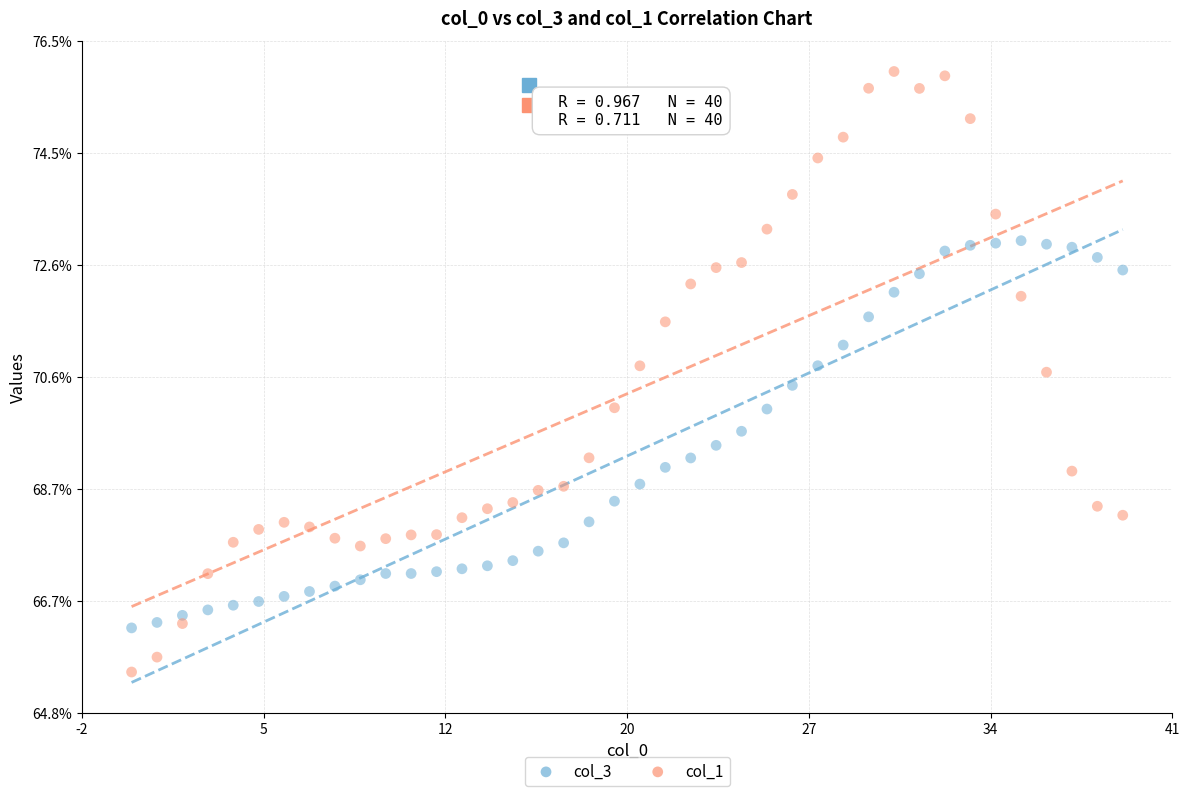

Which series contains the lowest Y value?

col_1